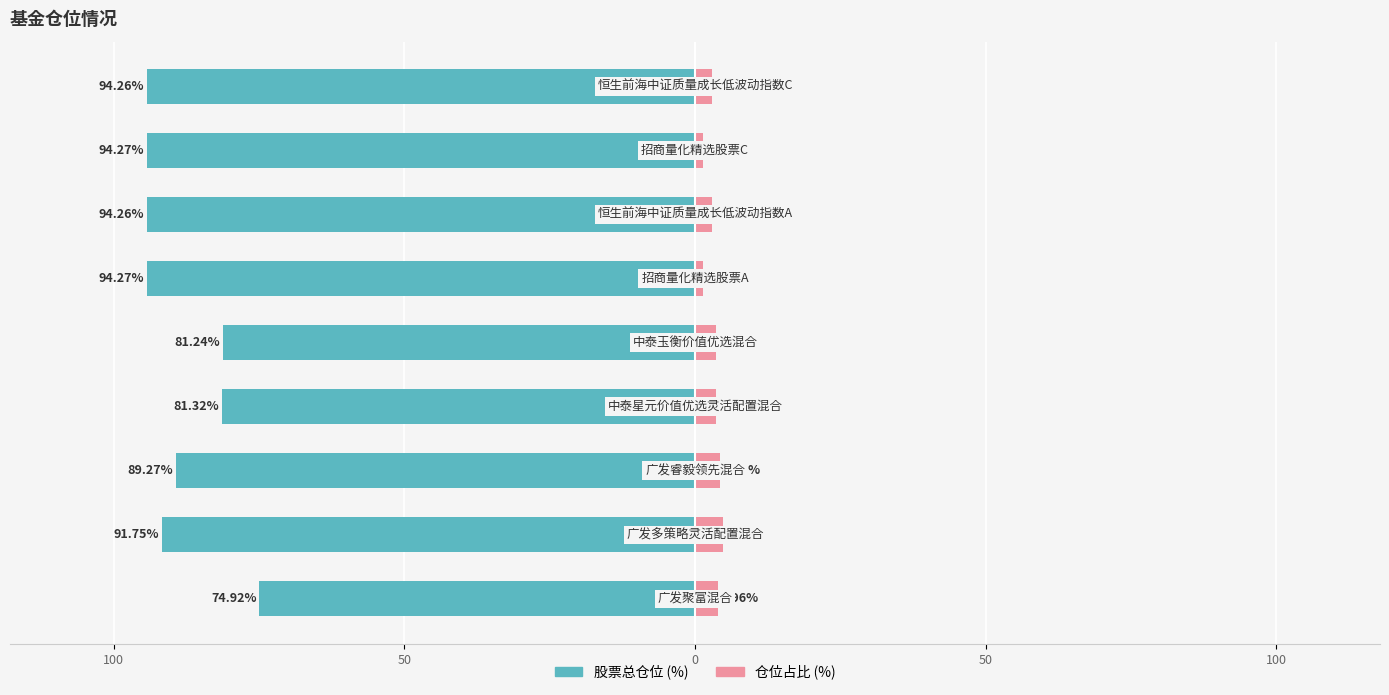

How many bars are there in total?

18